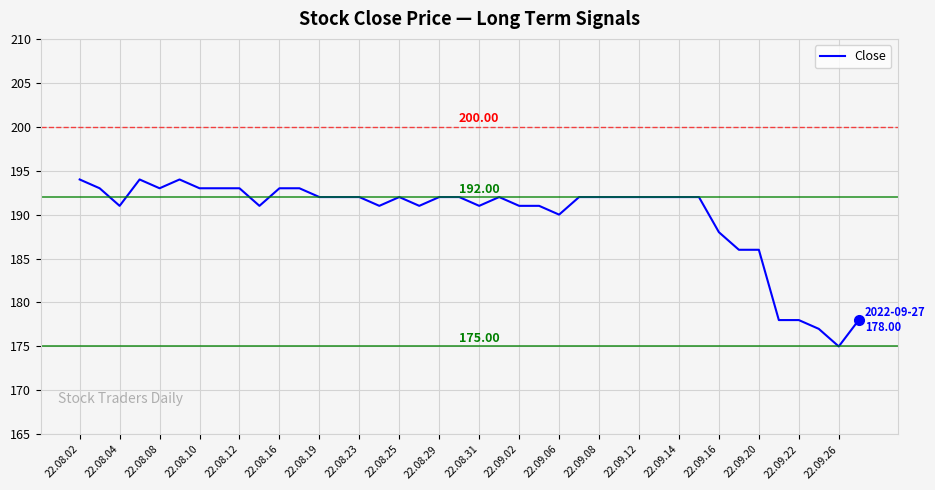

What is the value of the 2nd point from the left?

193